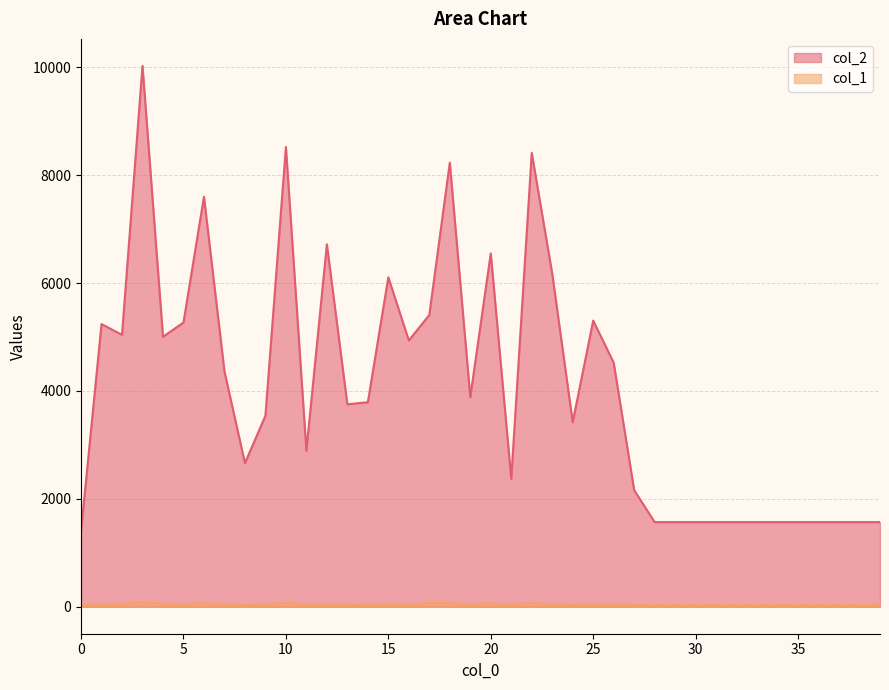

Which series has the largest total across all categories?

col_2